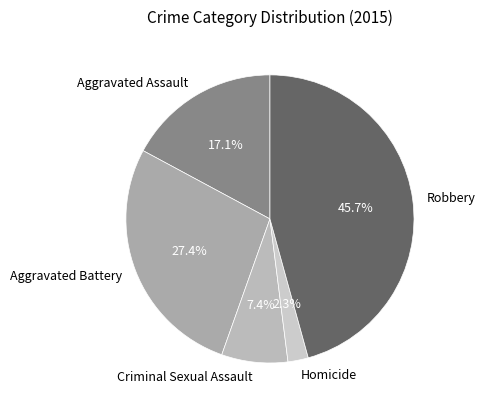

What is the ratio of the value at Robbery to the value at Aggravated Battery?

1.7